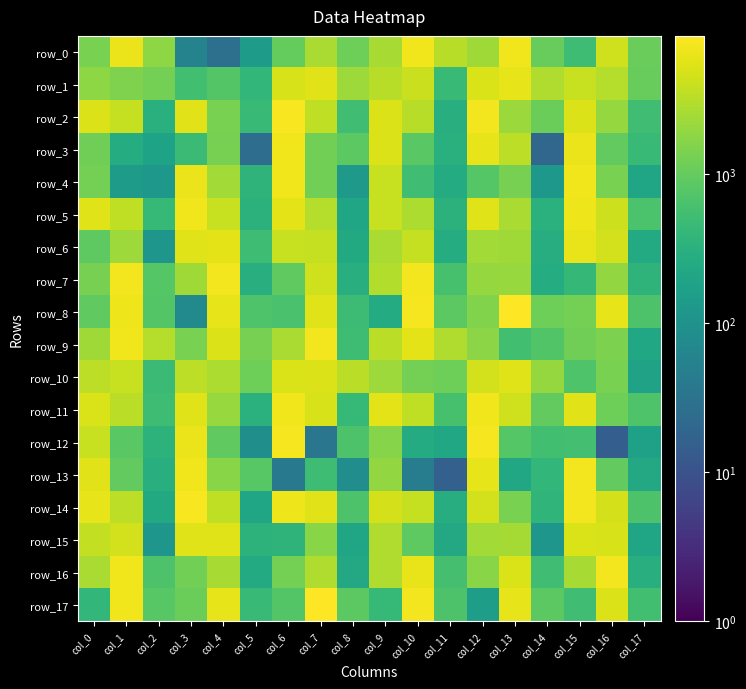

Which has a higher value, col_12 or col_0?

col_12